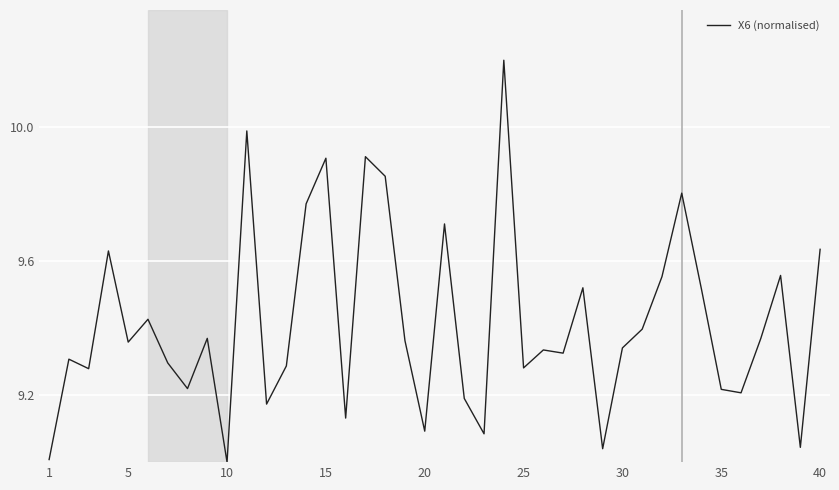

What is the maximum value shown in the chart?

10.2